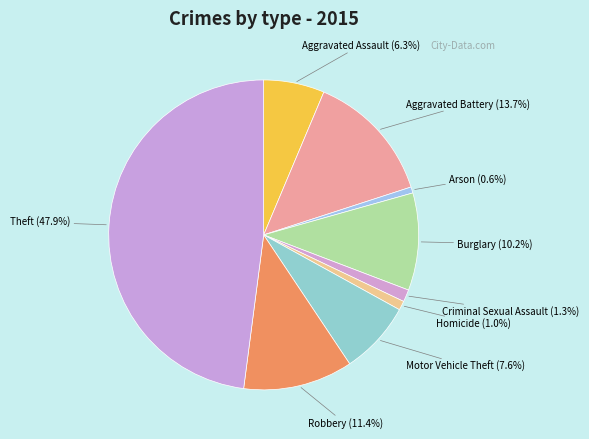

Count the number of slices in the pie.

9